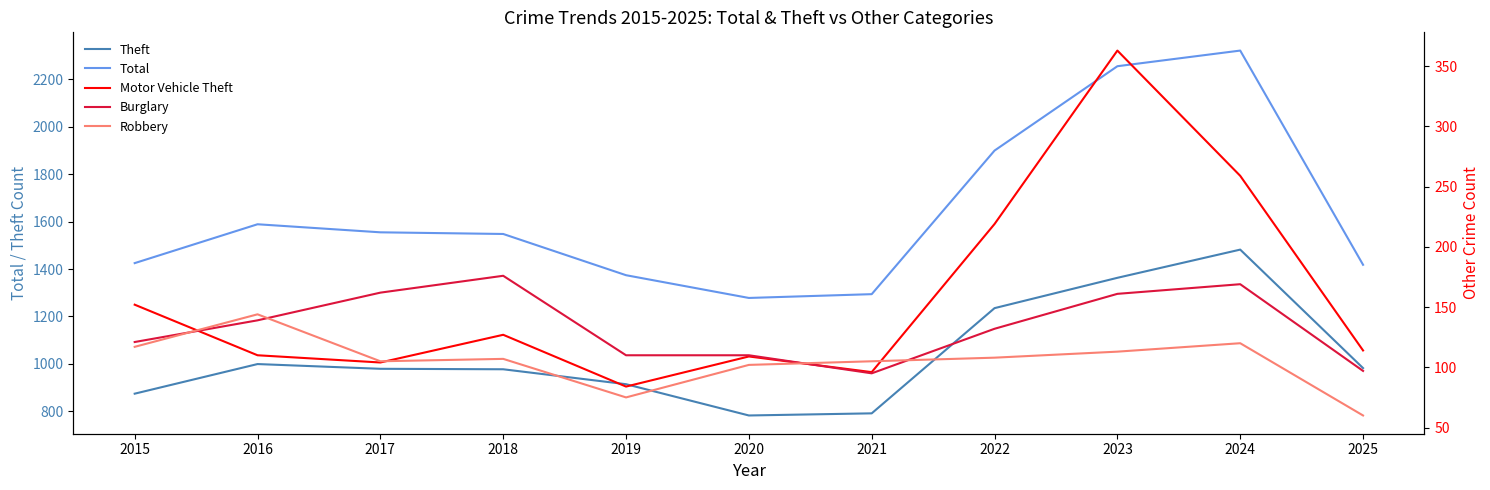

Rank the series at 2015 from highest to lowest value.

Total, Theft, Motor Vehicle Theft, Burglary, Robbery